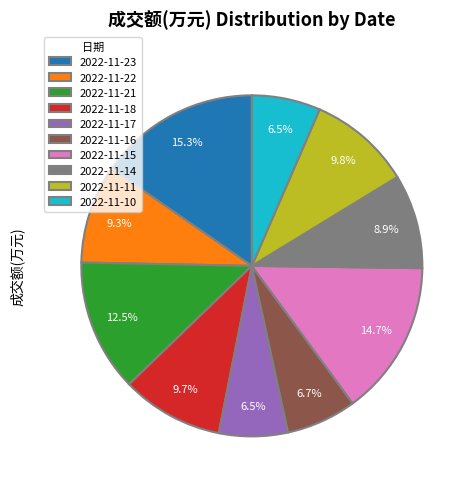

Is it true that 2022-11-23 is 15% of the pie?

True